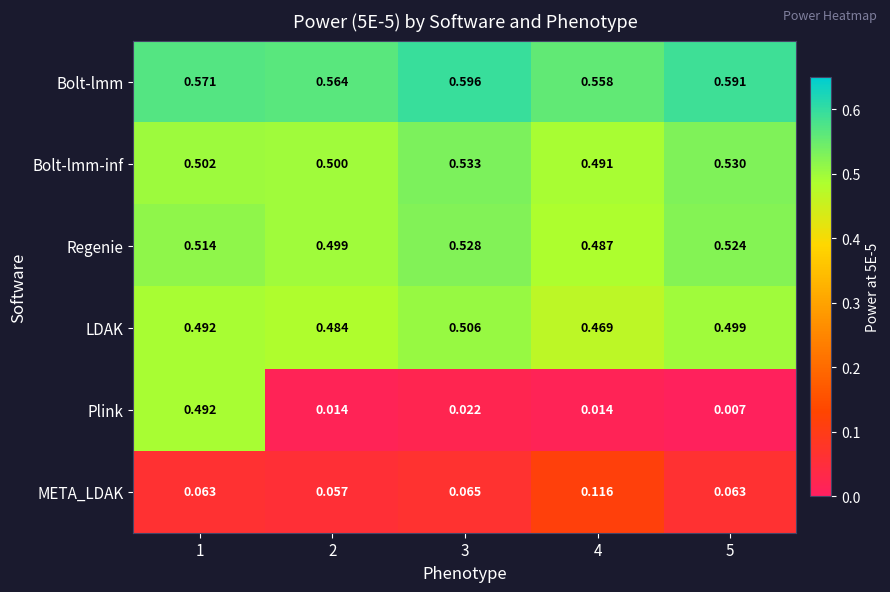

Which series changed the most between 3 and 5?

Plink